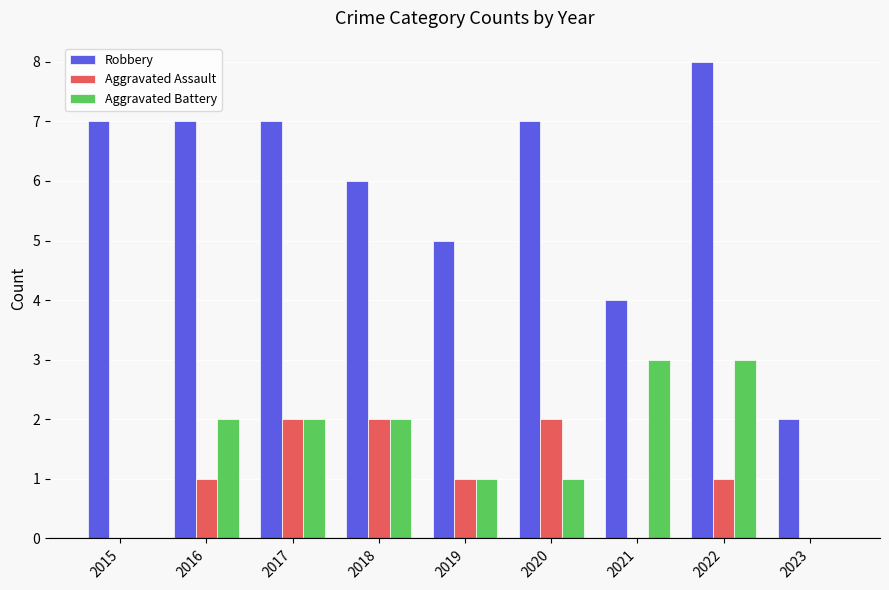

What is the maximum value shown in the chart?

8